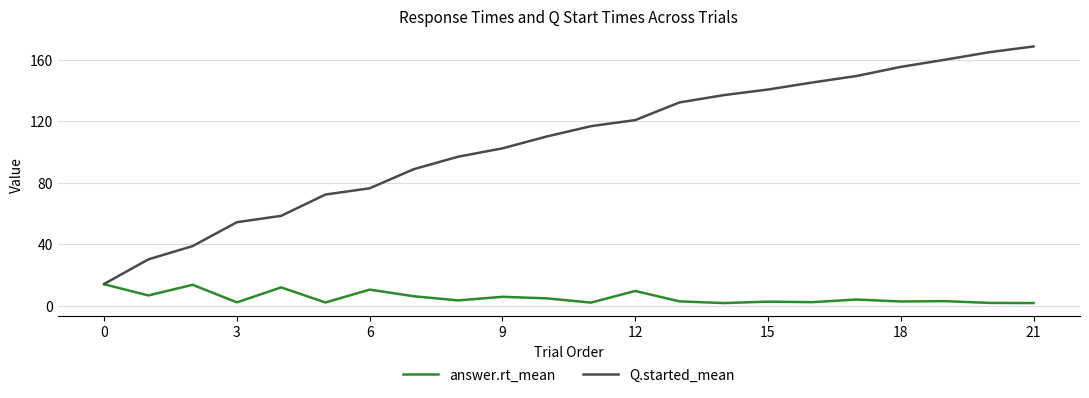

Rank the series by their maximum value, from highest to lowest.

Q.started_mean, answer.rt_mean